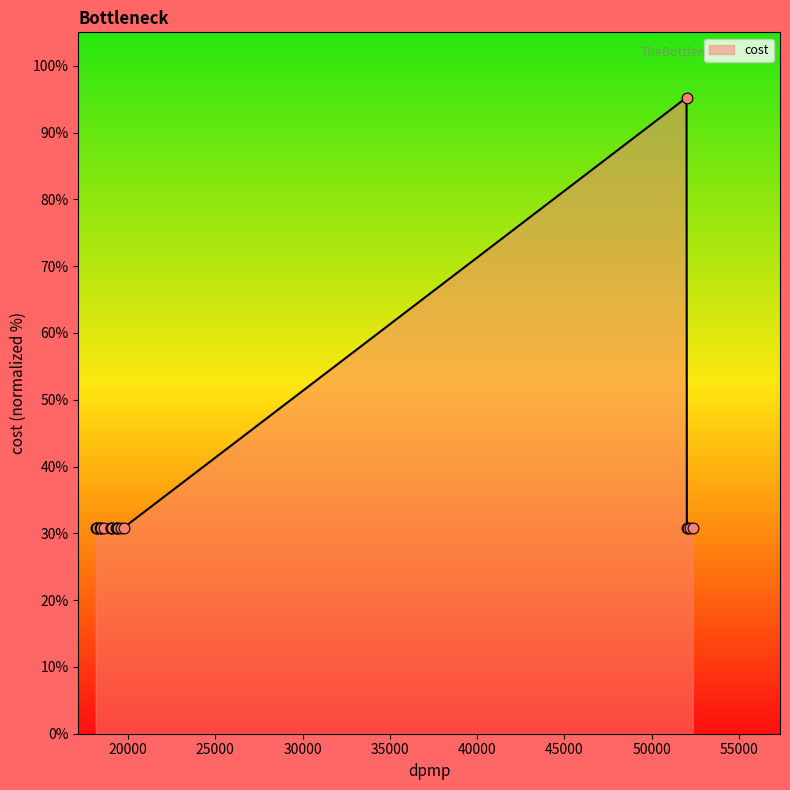

What is the smallest value displayed?

30.8